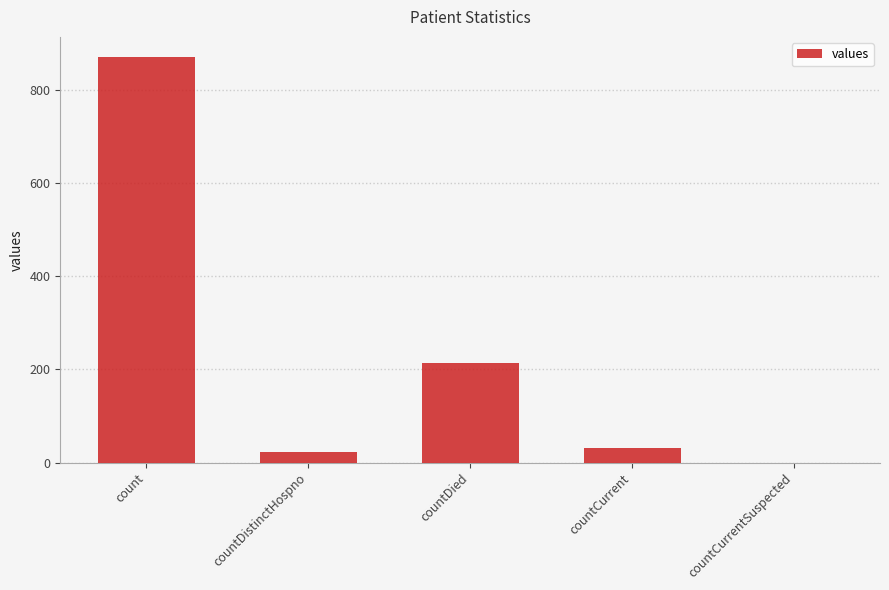

Reading left to right, what are all the values shown in this chart?

count=870	countDistinctHospno=22	countDied=213	countCurrent=32	countCurrentSuspected=0